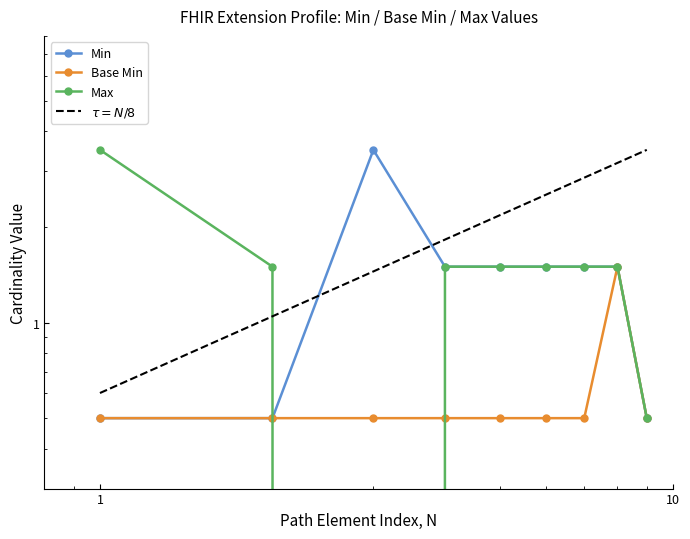

Reading left to right, list all the values displayed in this chart.

Min: 0.5	0.5	3.5	1.5	1.5	1.5	1.5	1.5	0.5
Base Min: 0.5	0.5	0.5	0.5	0.5	0.5	0.5	1.5	0.5
Max: 3.5	1.5	-0.5	1.5	1.5	1.5	1.5	1.5	0.5